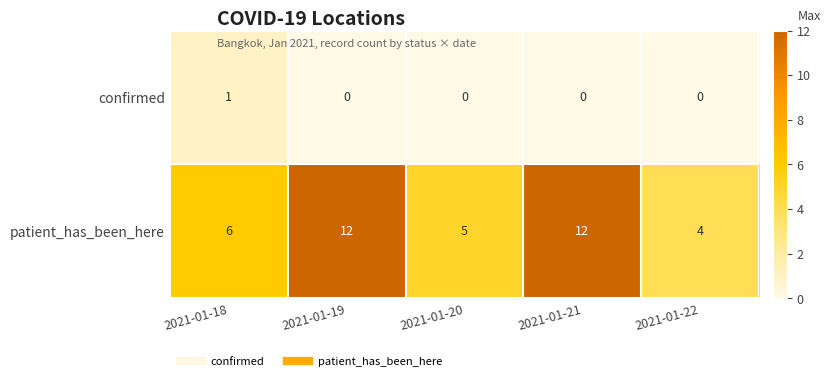

What is the spread (max minus min) of values at 2021-01-22?

4